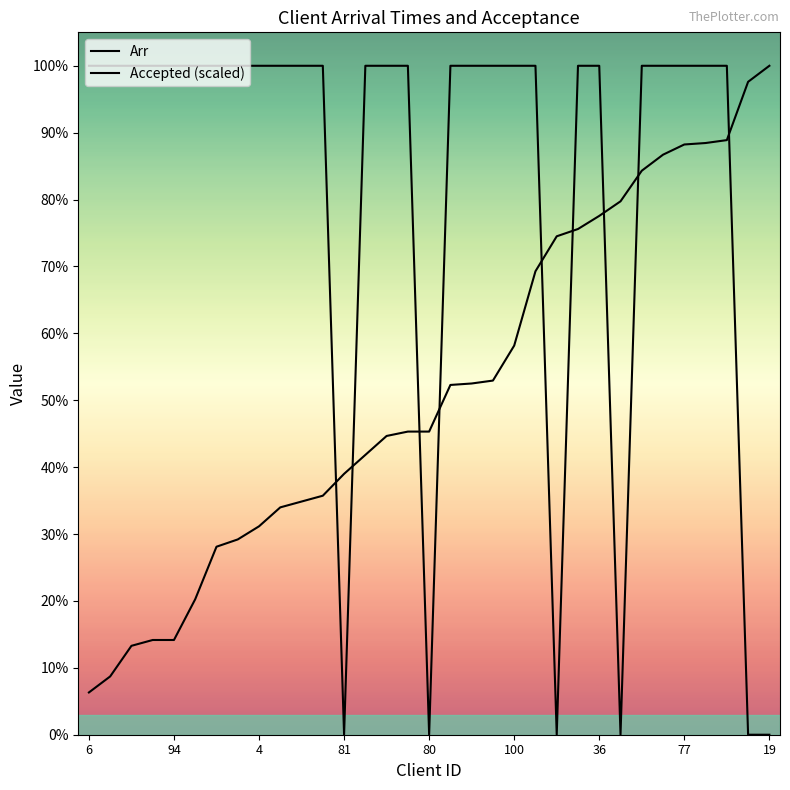

Which category has the lowest value across all series?

81